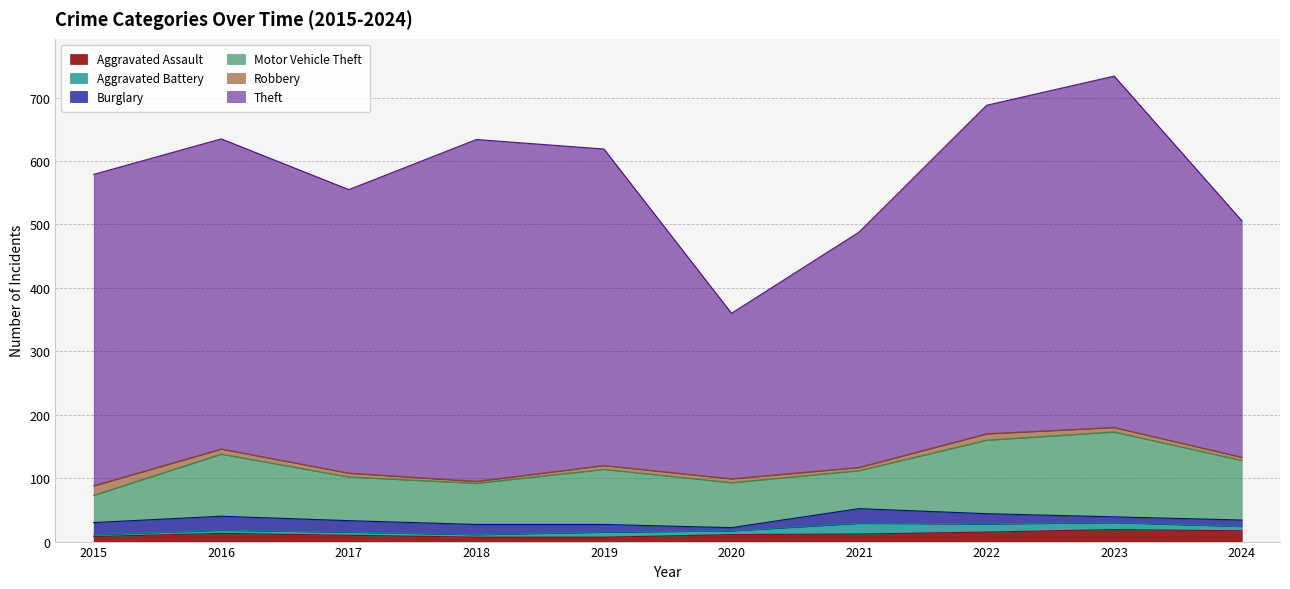

How many times do Aggravated Assault and Robbery cross each other?

1